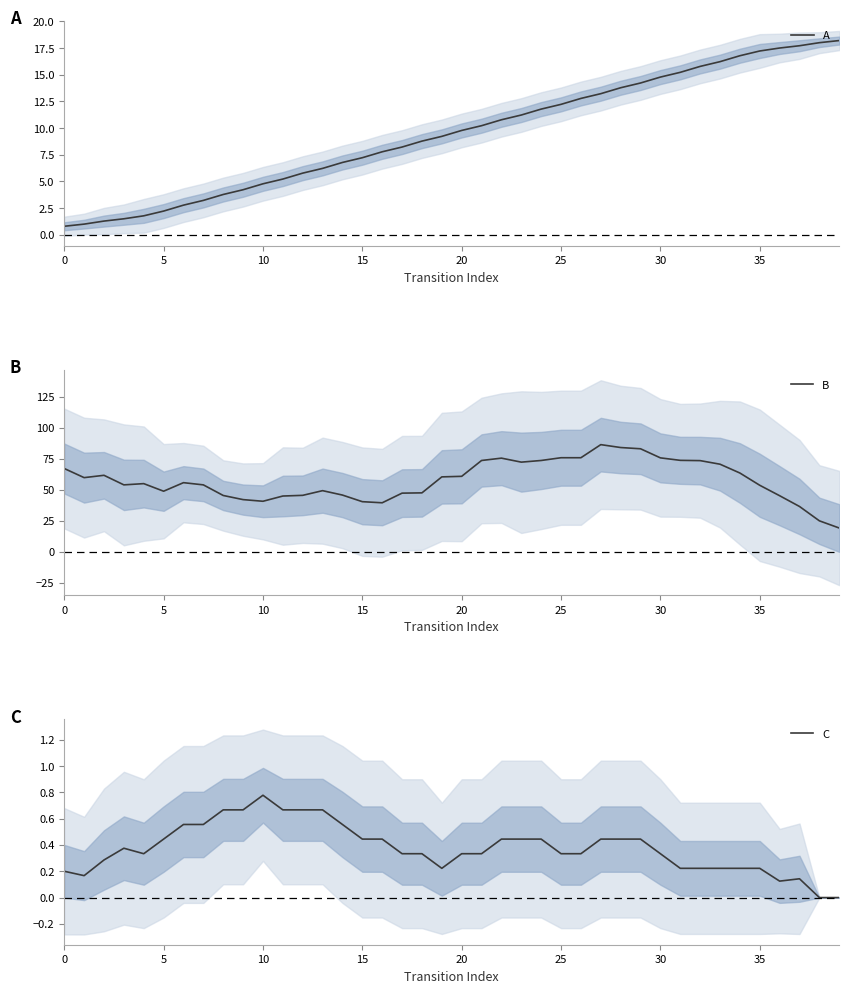

Is this an area chart (filled region under the line)?

No